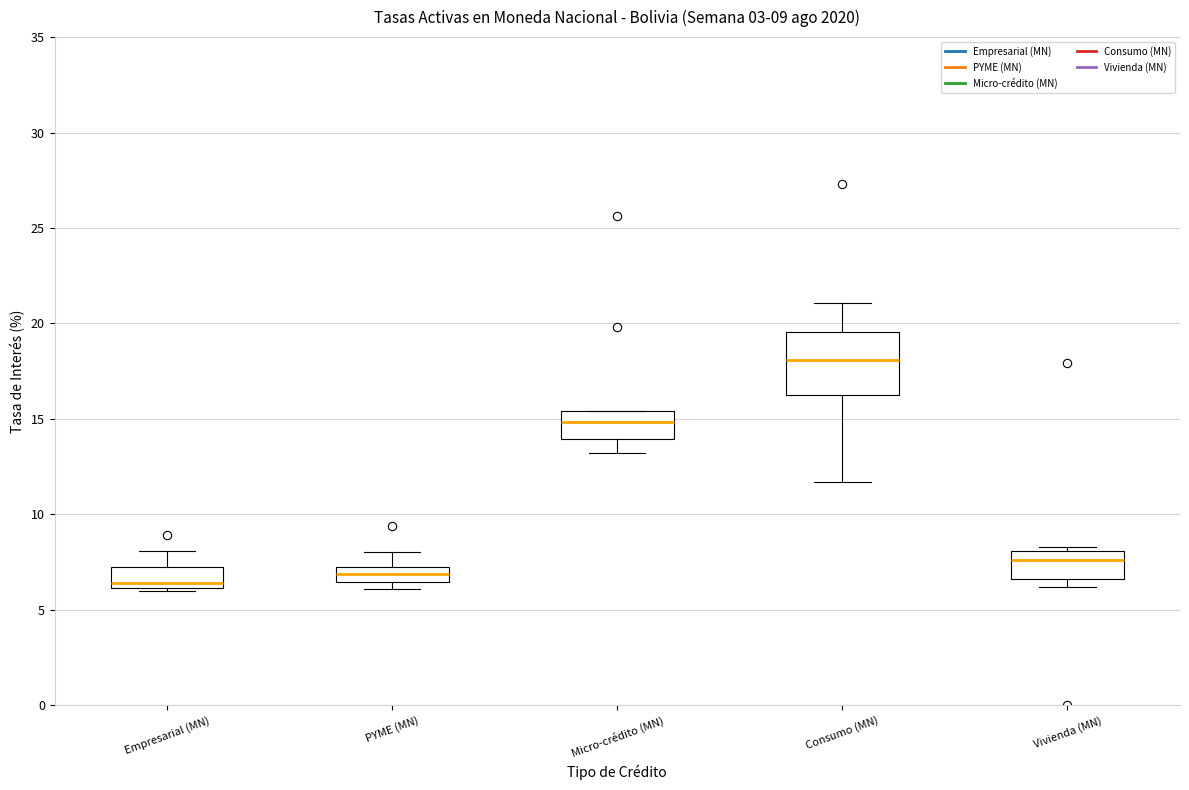

Which box's median line is the highest?

Consumo (MN)